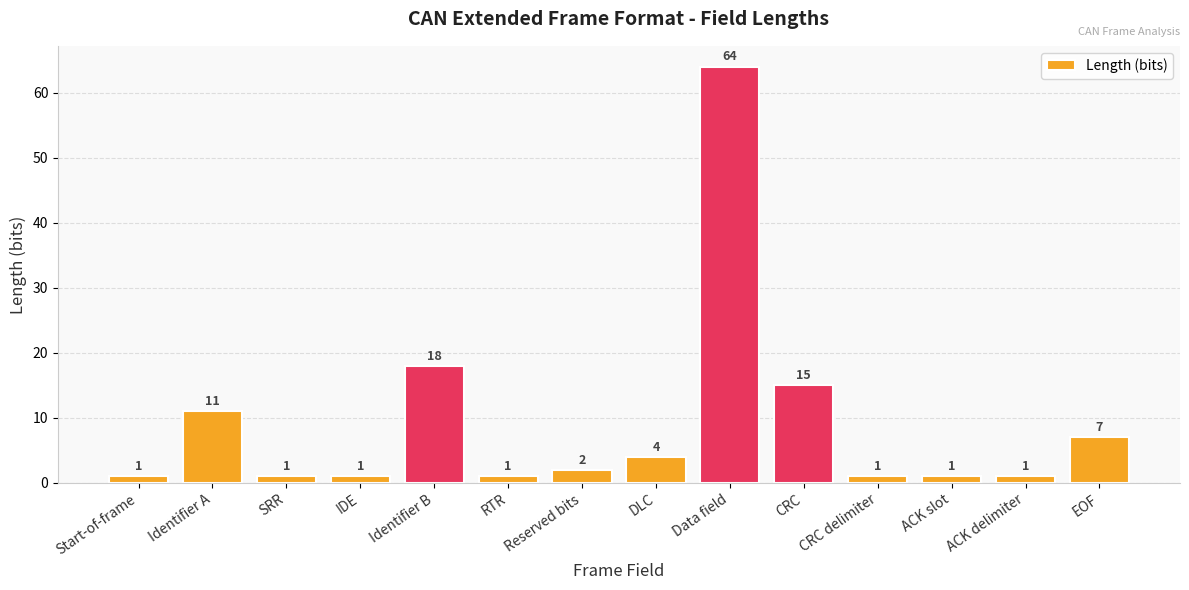

What is the greatest value displayed?

64